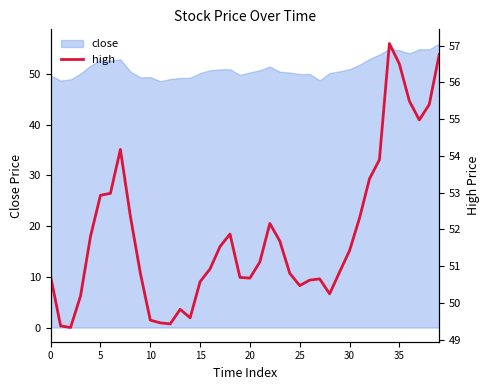

What is the change in value from 17 to 28?

-1.3